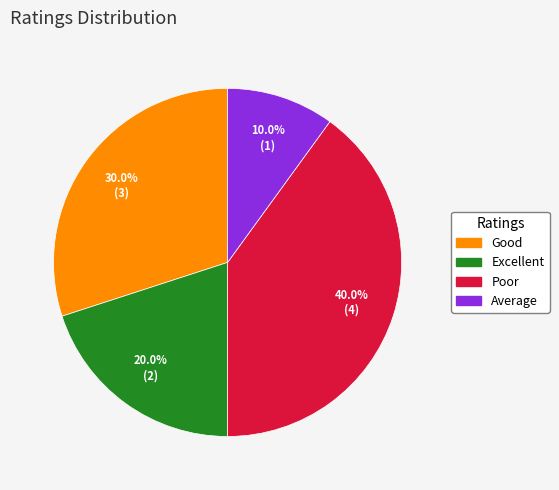

To the nearest percent, what is the combined percentage of Good and Excellent?

50%